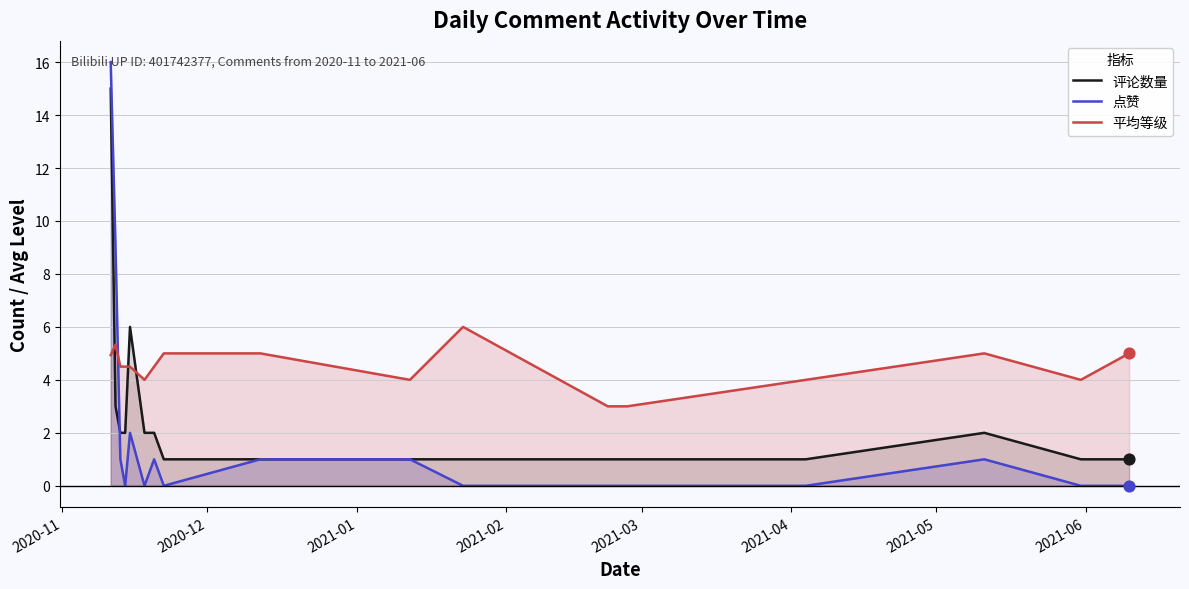

Which series has the largest total across all categories?

平均等级